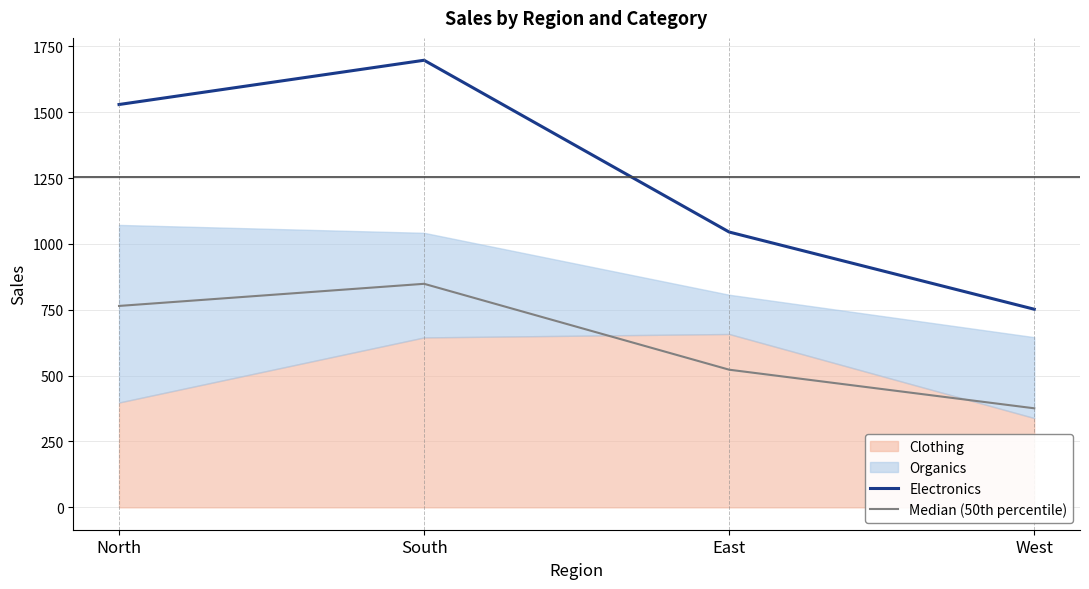

How many interior local peaks does the Median (50th percentile) series have?

1